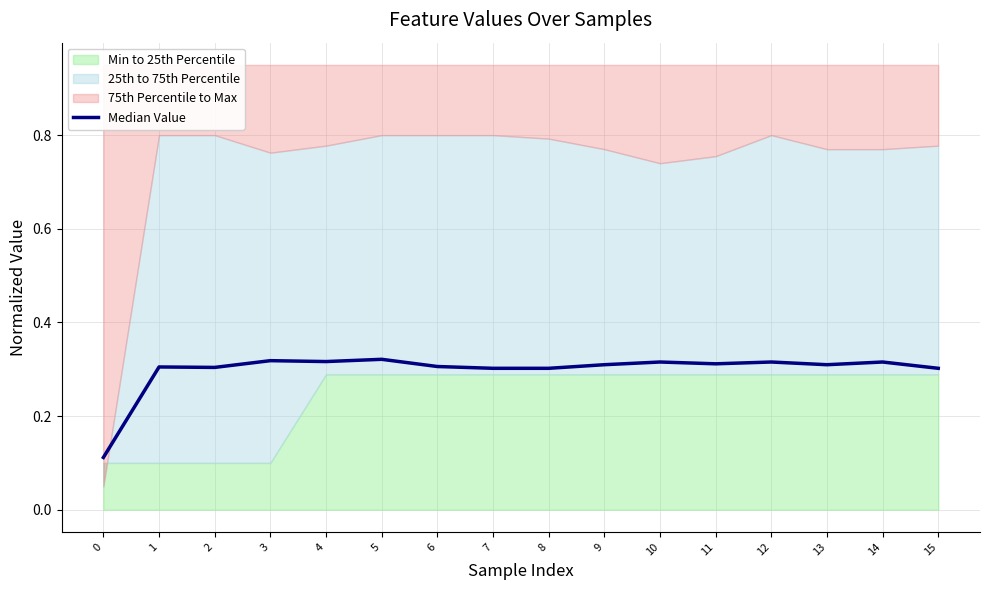

Rank the categories by value from lowest to highest.

0, 7, 8, 15, 2, 1, 6, 9, 13, 11, 10, 12, 14, 4, 3, 5